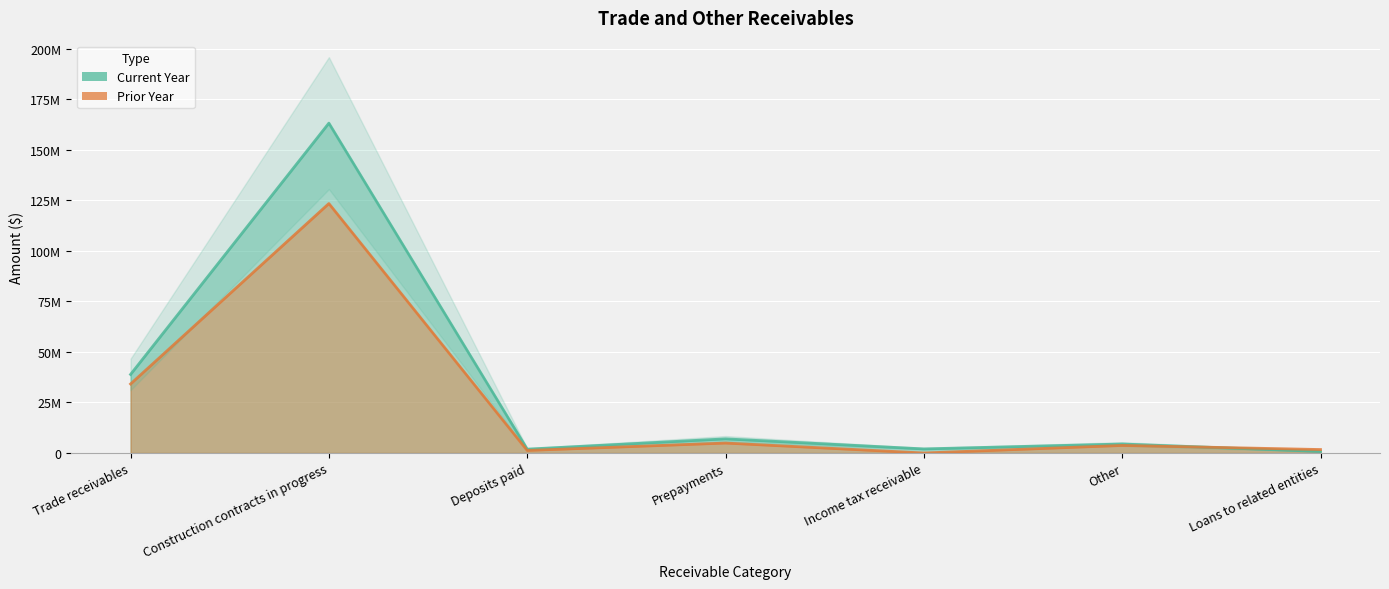

Which has a higher value, Prepayments or Deposits paid?

Prepayments